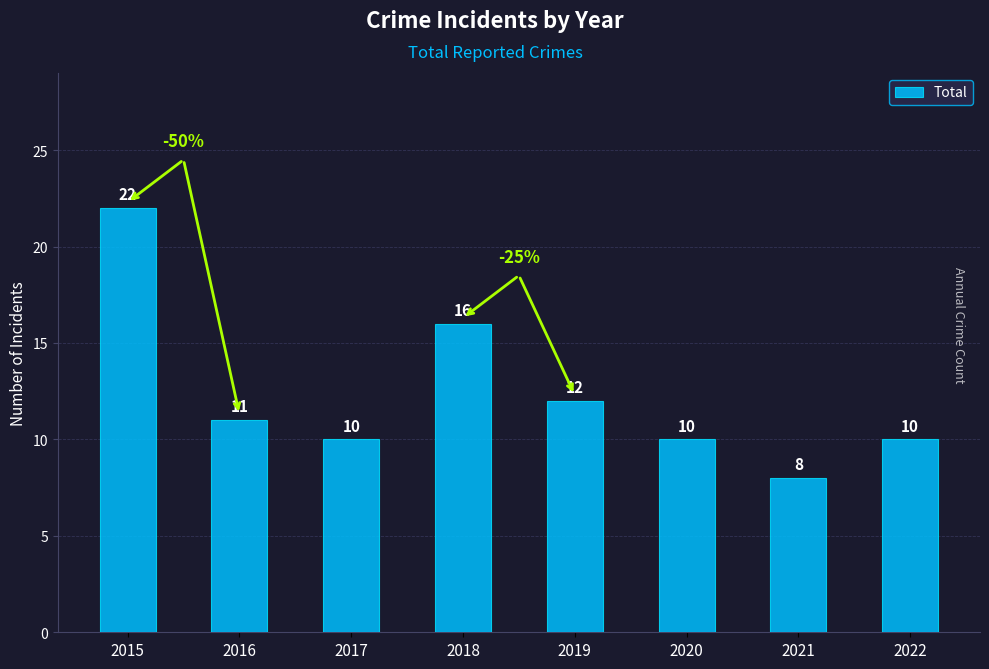

Which label corresponds to the smallest value in the chart?

2021